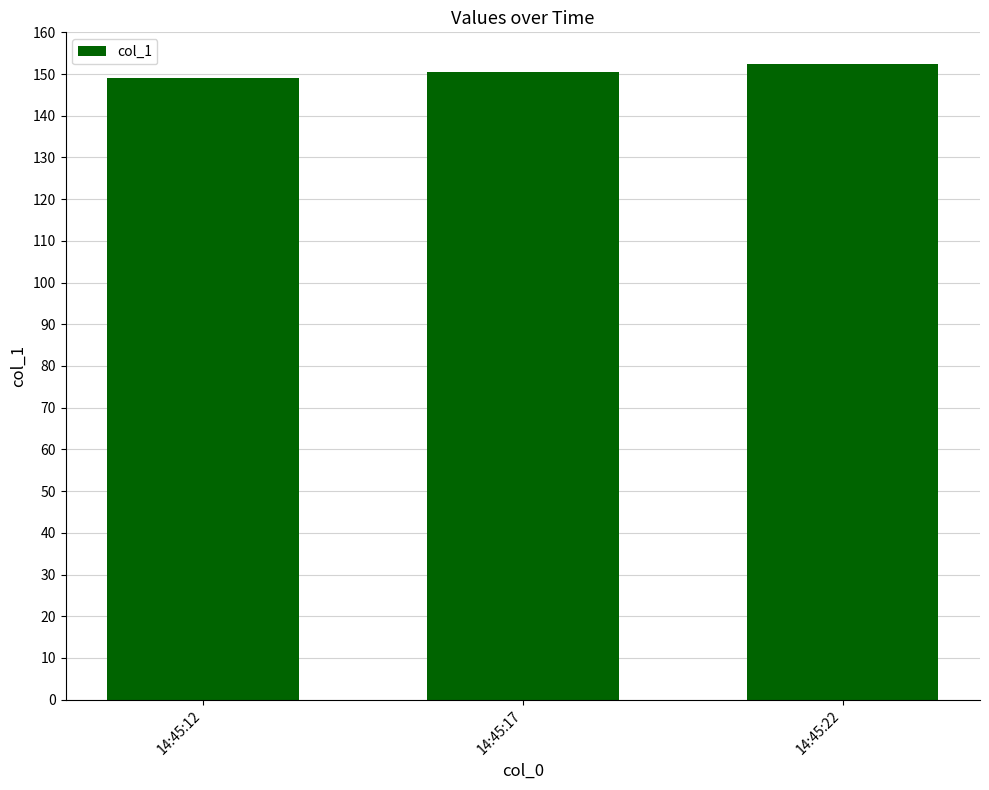

Which category has the highest value across all series?

14:45:22